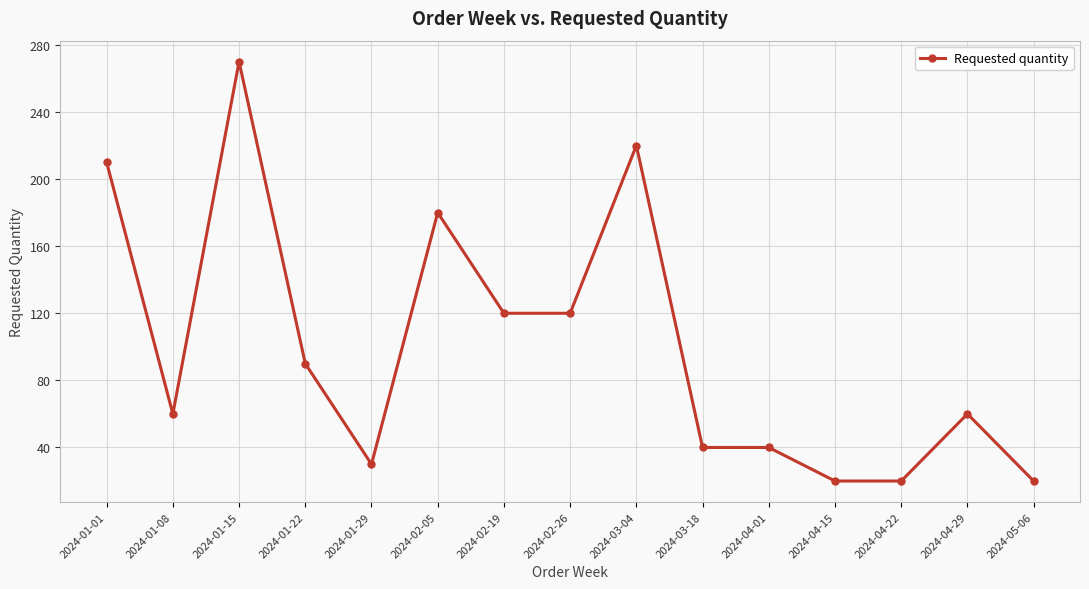

What is the change in value from 2024-01-22 to 2024-02-26?

+30